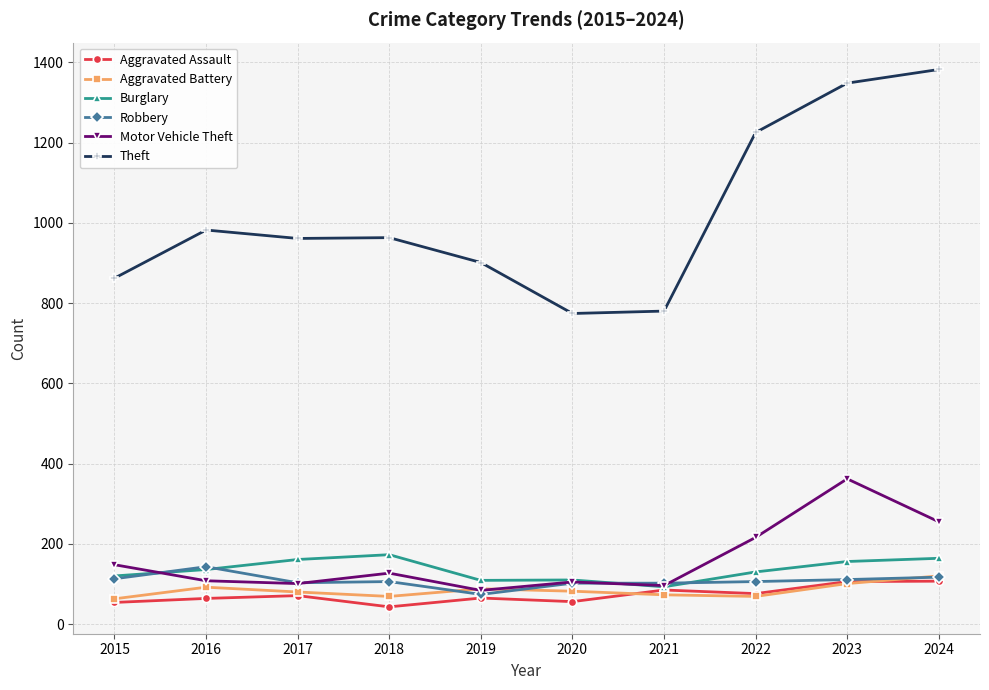

Where is the first local maximum for Theft?

2016